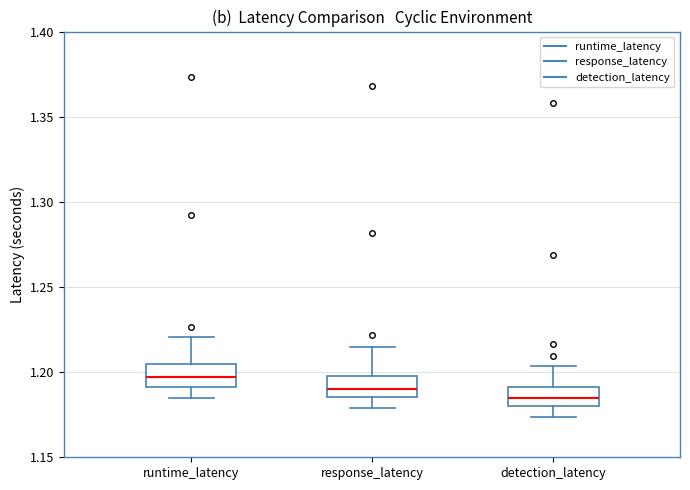

Which box's median line is the lowest?

detection_latency